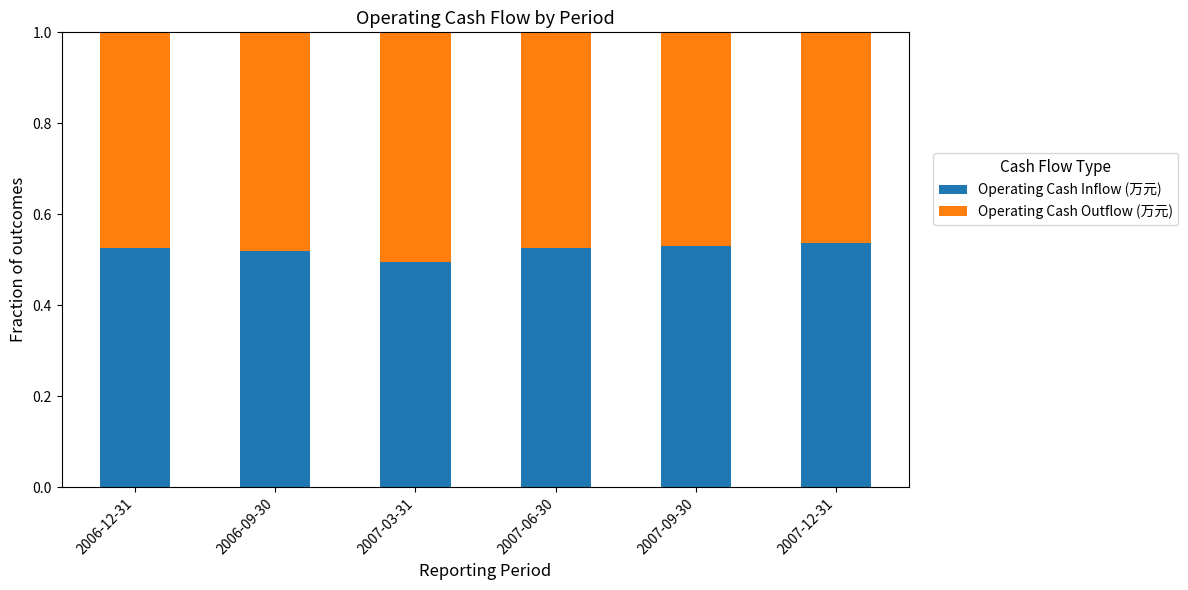

How many Operating Cash Inflow (万元) values are between 0 and 1?

6